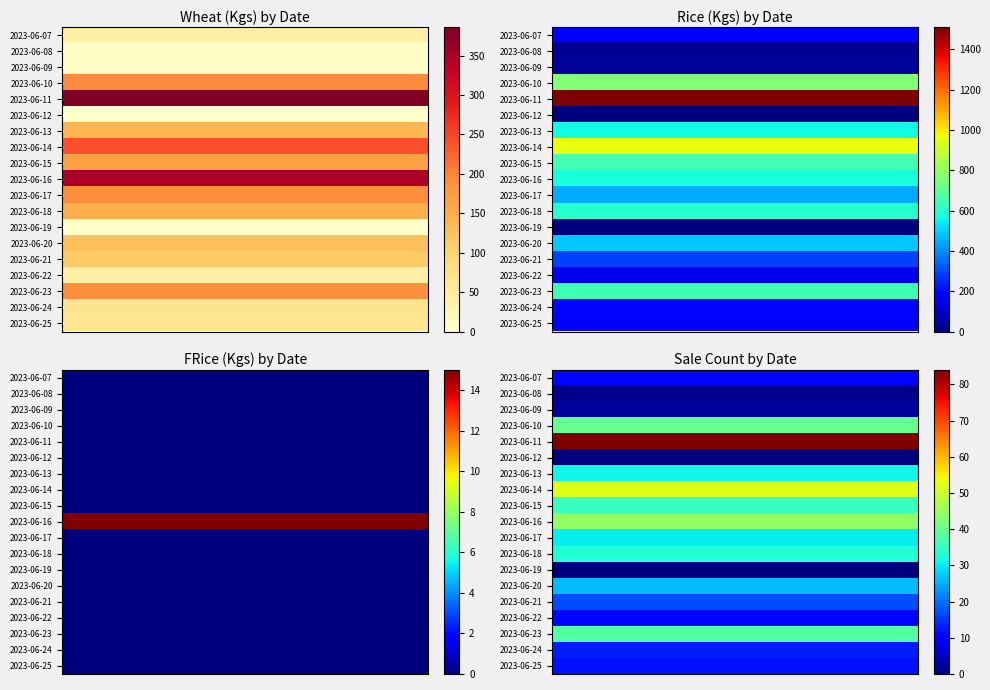

How many series are shown in this chart?

19